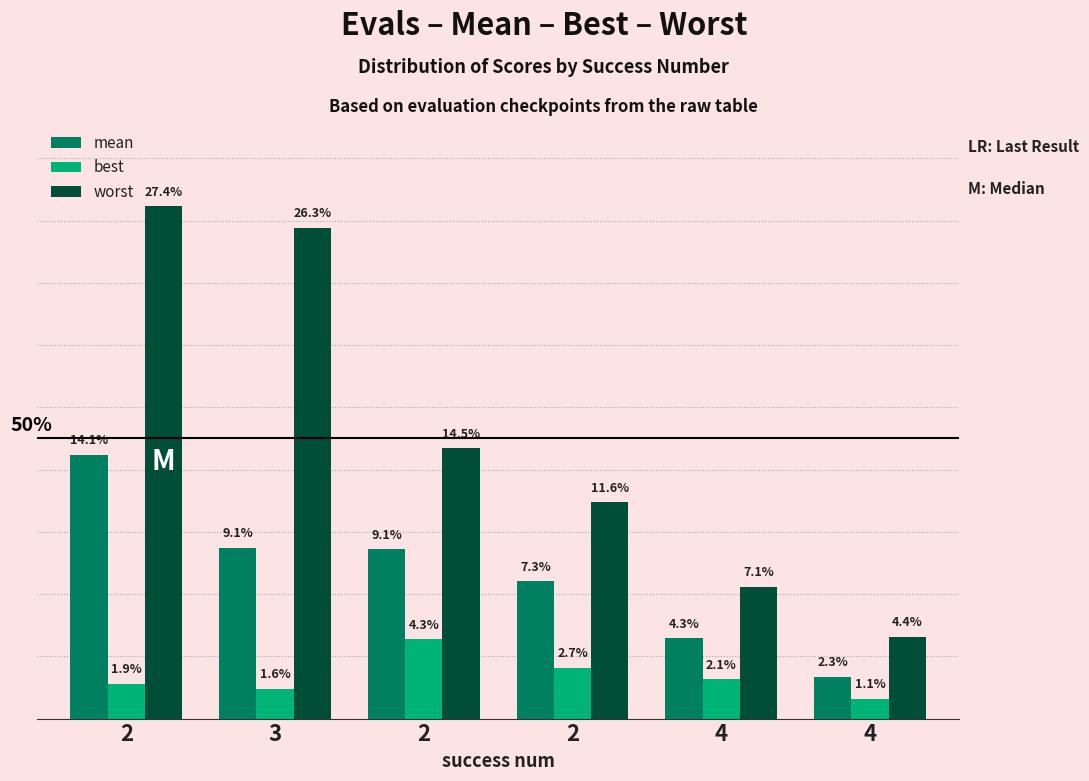

Does the chart contain any negative values?

No